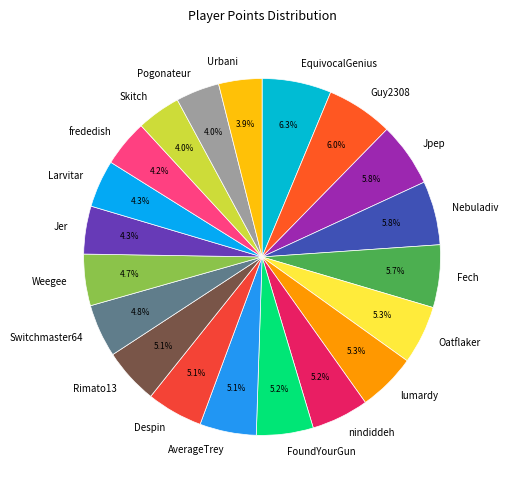

What is the ratio of the value at frededish to the value at Pogonateur?

1.1